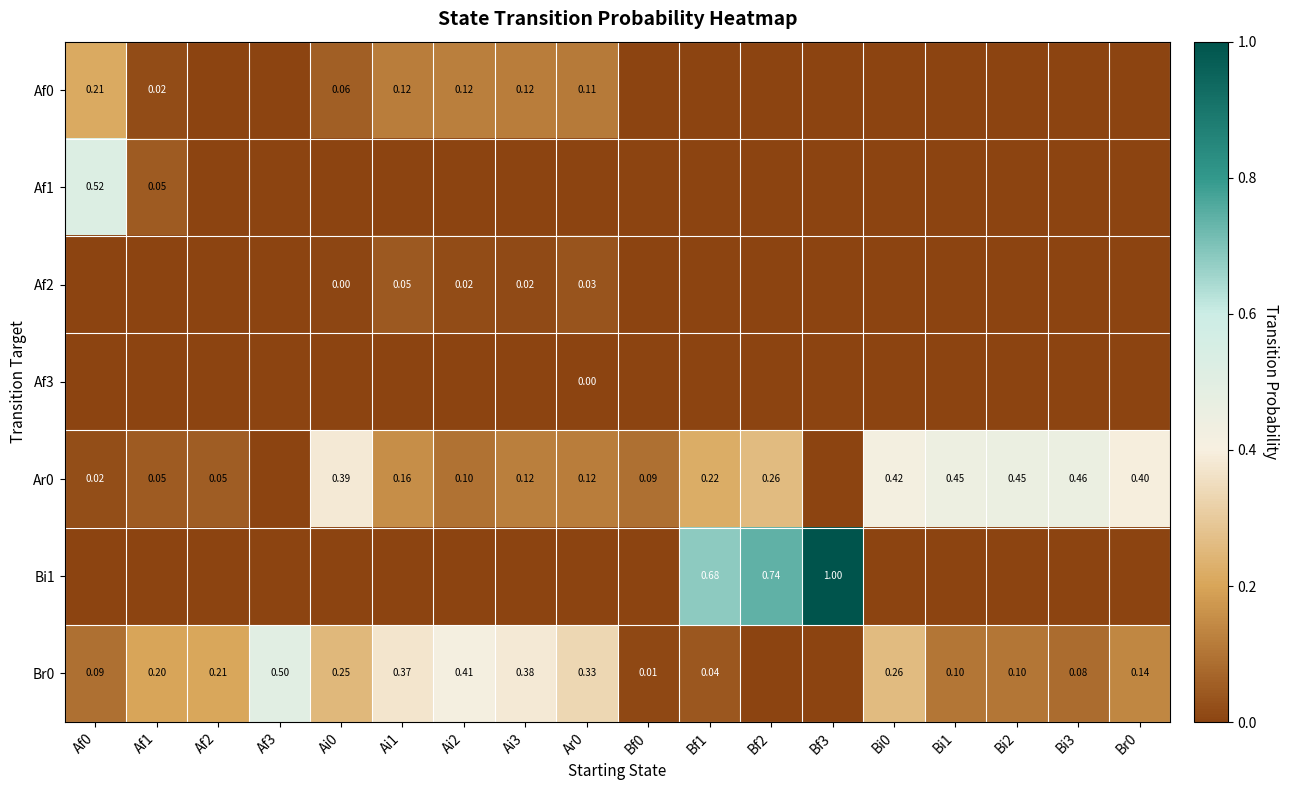

Which category has the highest value across all series?

Bf3